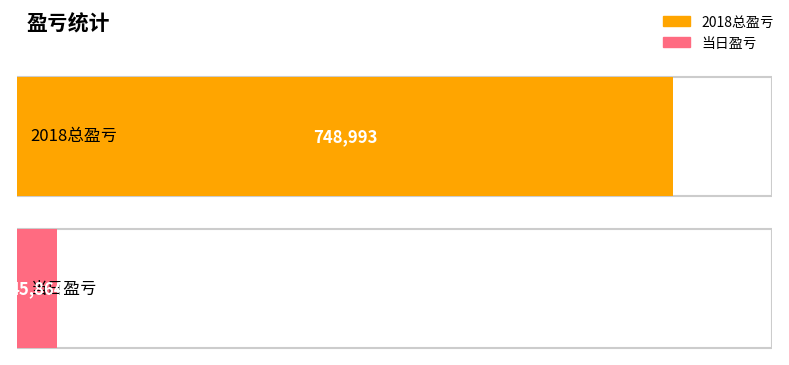

What is the ratio of the value at 2018总盈亏 to the value at 当日盈亏?

16.3